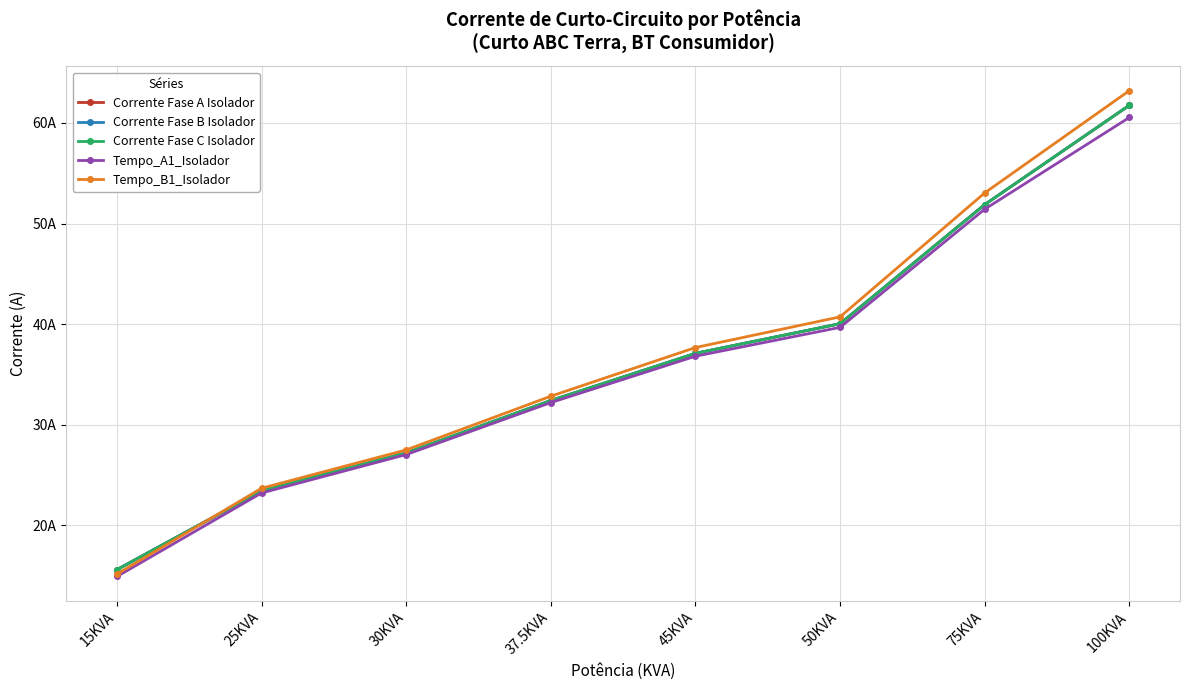

Does the chart have visible grid lines?

Yes